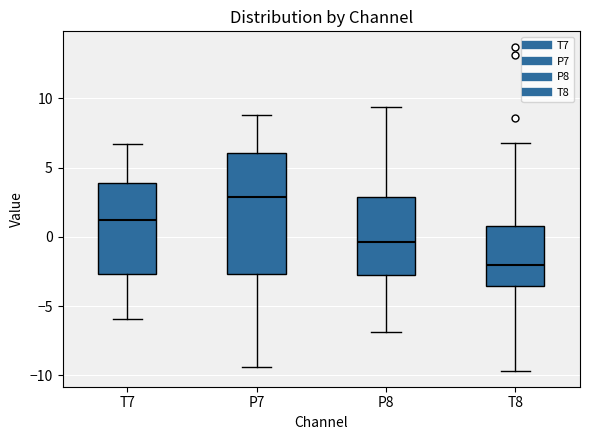

Where does the lower whisker of the box for T8 end on the y-axis? The values are not printed on the chart, so give them approximately, as read against the axis.

-9.5